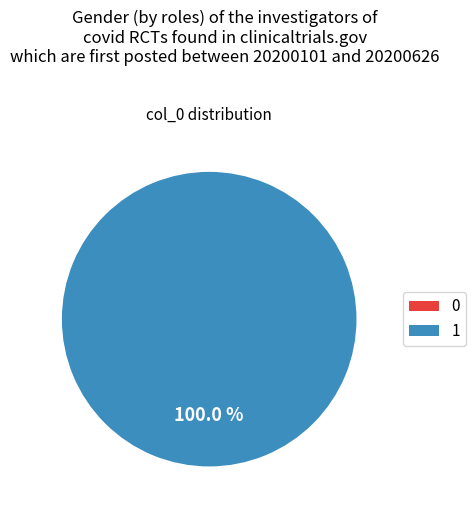

Is it true that 1 is 86% of the pie?

False